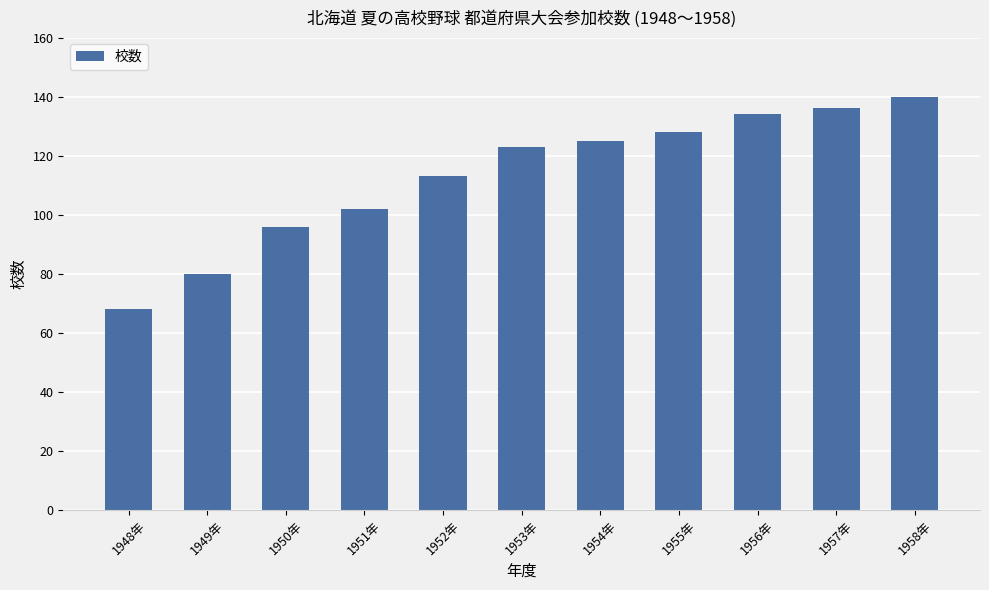

Rank the categories by value from lowest to highest.

1948年, 1949年, 1950年, 1951年, 1952年, 1953年, 1954年, 1955年, 1956年, 1957年, 1958年